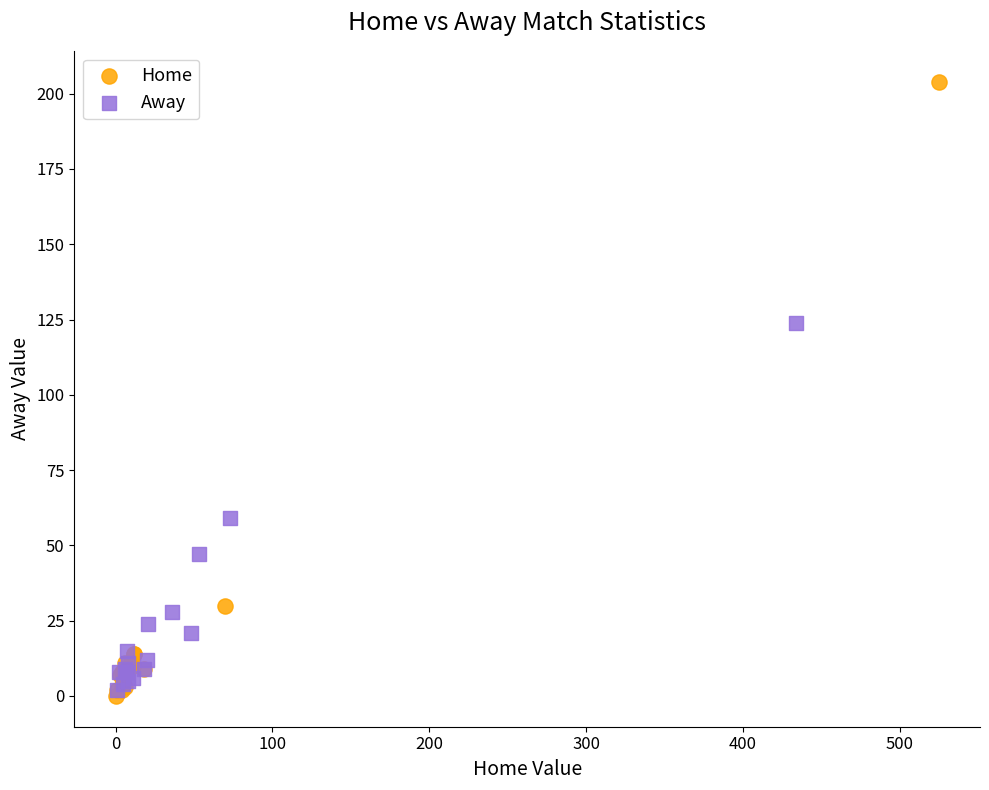

Which series has the widest spread of Y values?

Home